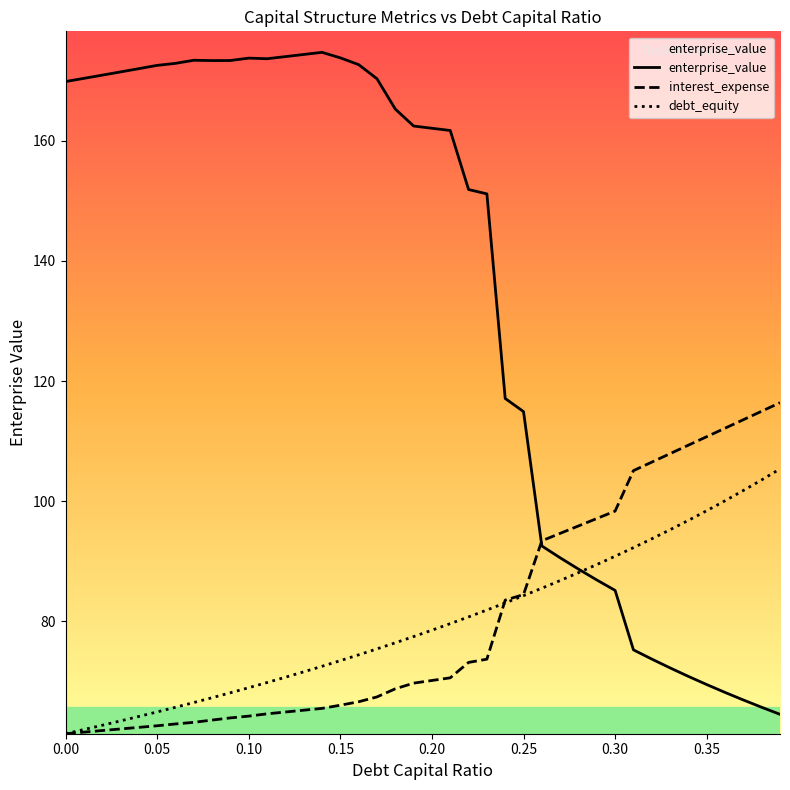

What is the minimum value for debt_equity?

61.3